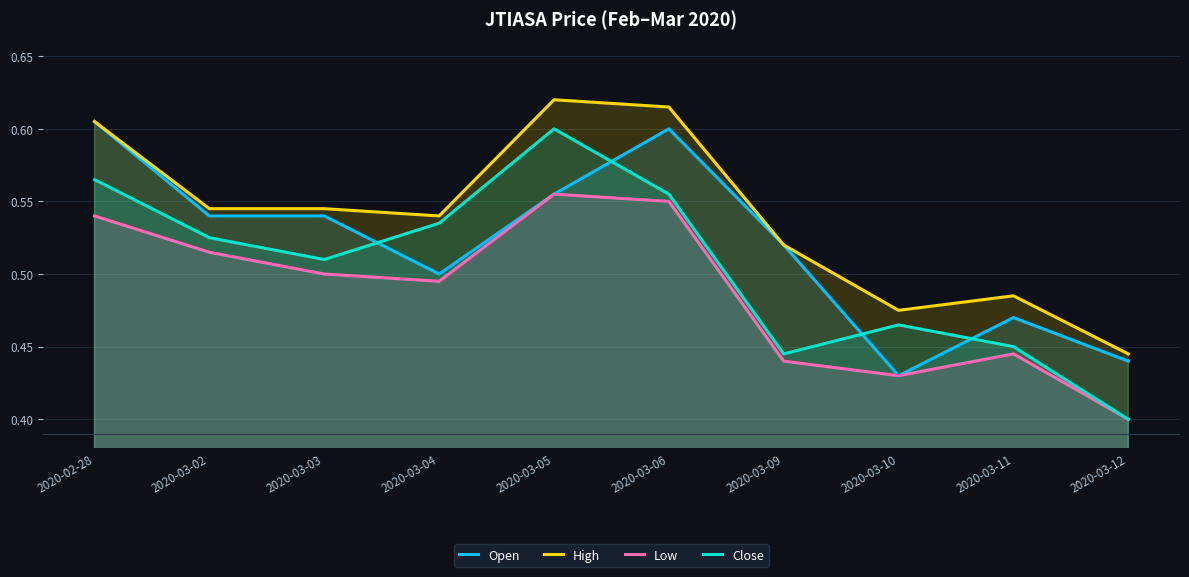

At 2020-03-04, list the series in order from largest to smallest.

High, Close, Open, Low